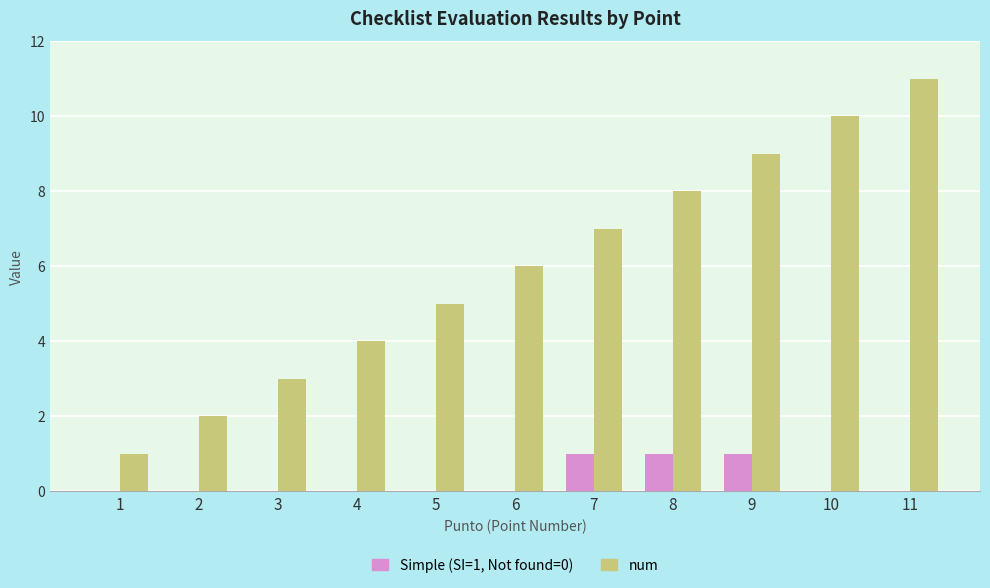

At which category is the sum across all series the highest?

11